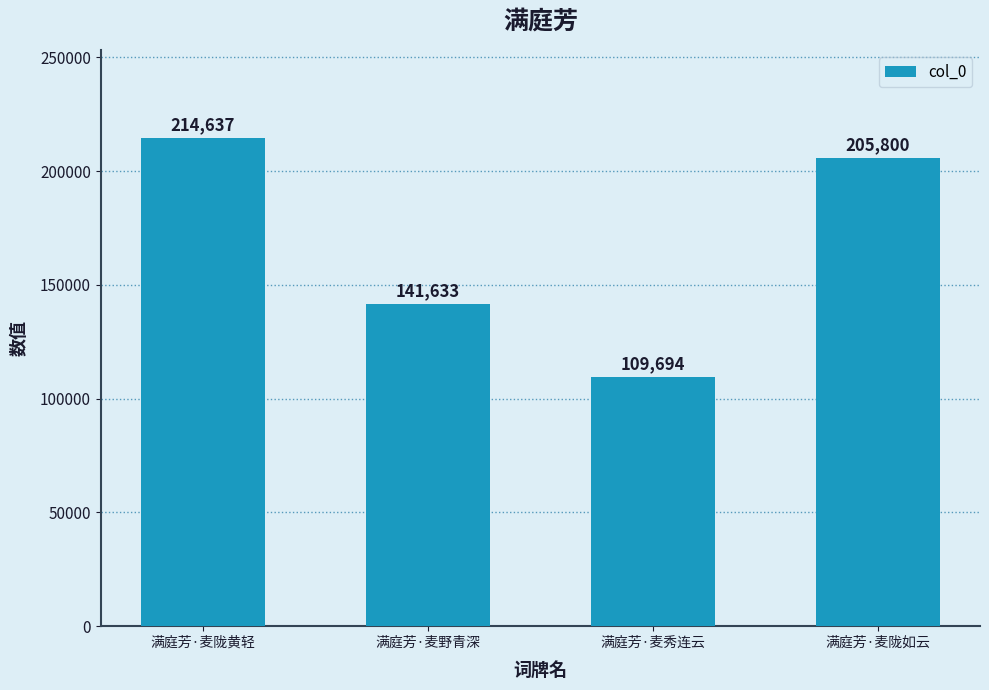

Count the number of categories in the chart.

4